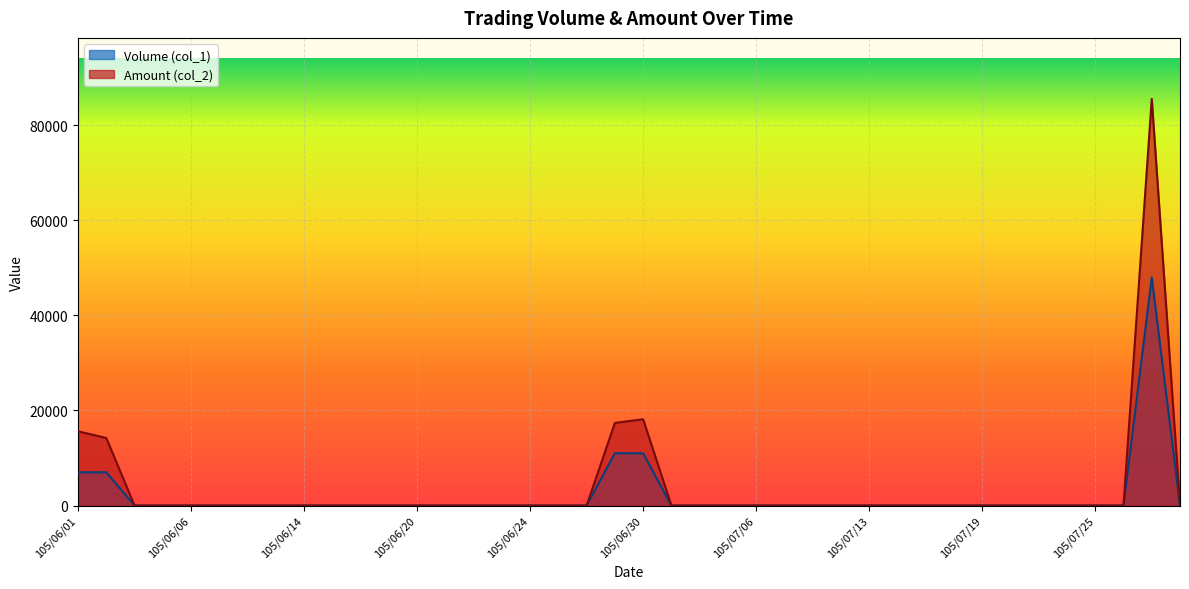

How many categories are shown in the chart?

40